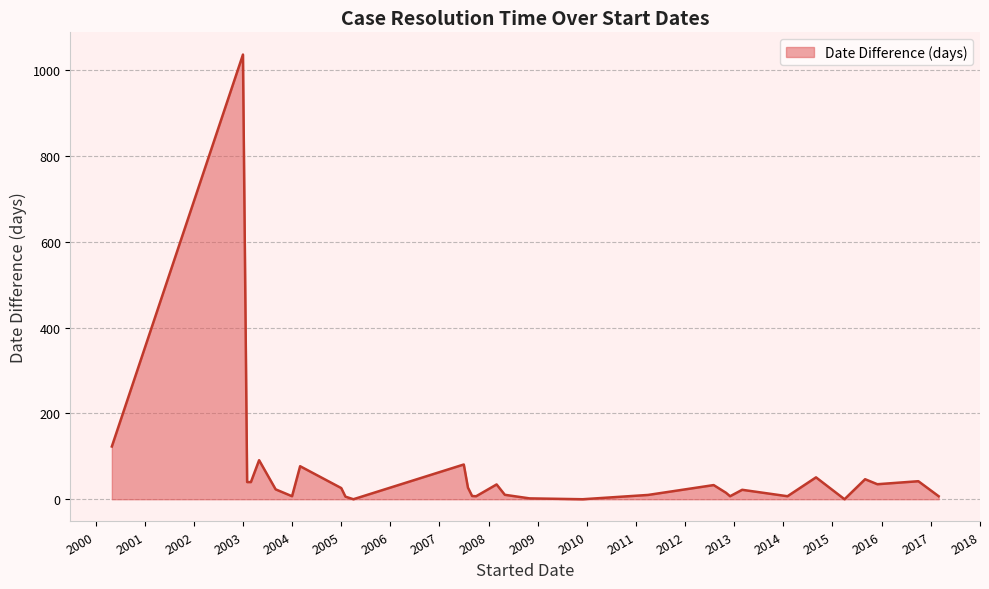

What is the difference between the maximum and minimum values?

1037.0